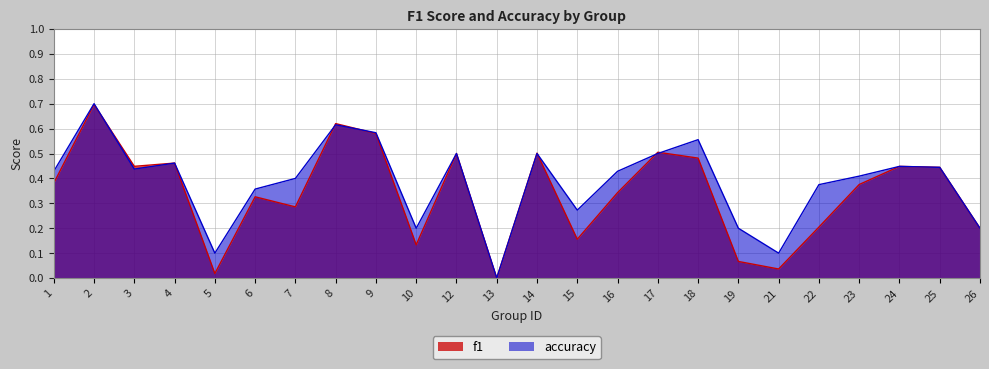

True or false: accuracy and f1 cross at least once.

True